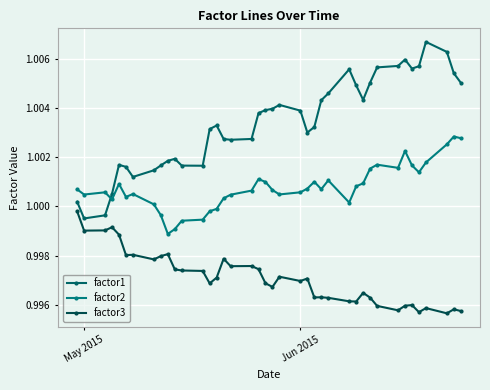

Rank the series by their maximum value, from lowest to highest.

factor3, factor2, factor1